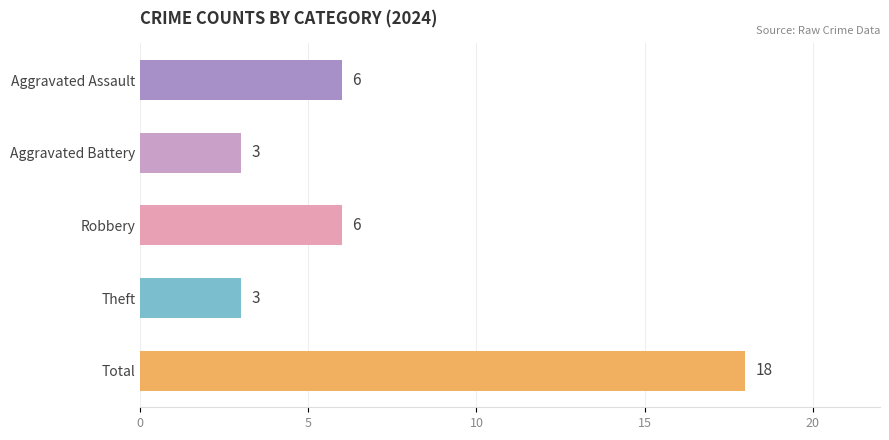

What is the greatest value displayed?

18